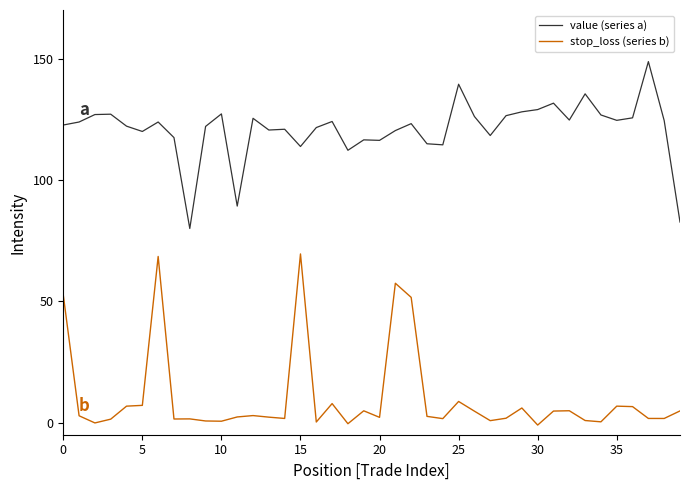

What is the minimum value for value (series a)?

80.0